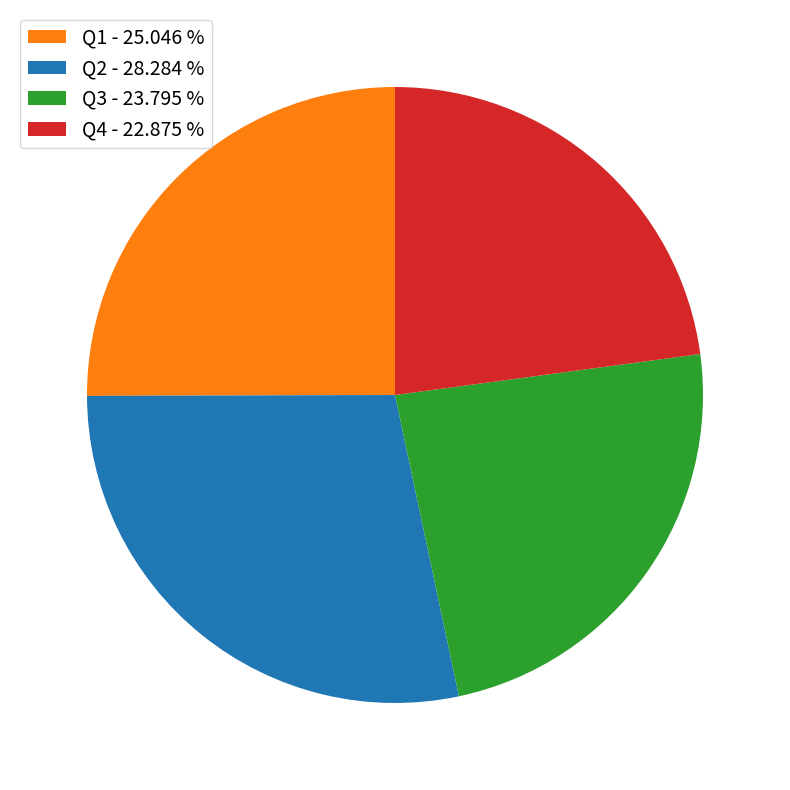

Is it true that Q1 is 25% of the pie?

True